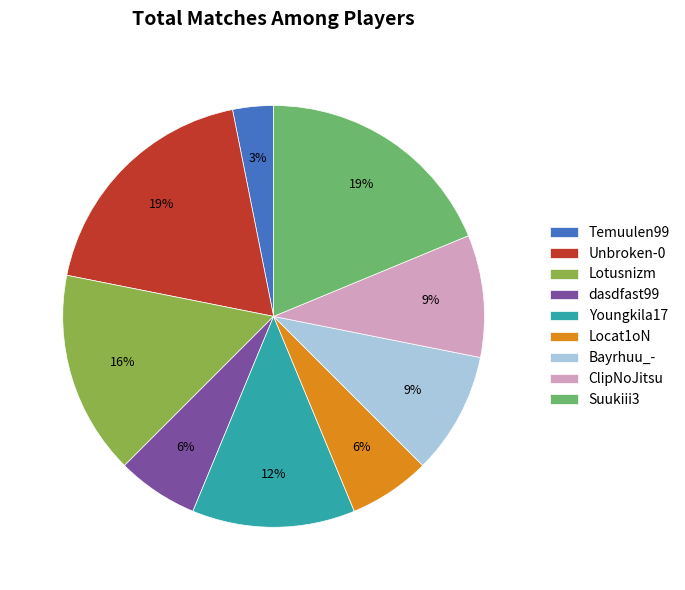

To the nearest percent, what is the difference between the largest and smallest slice percentages?

16%